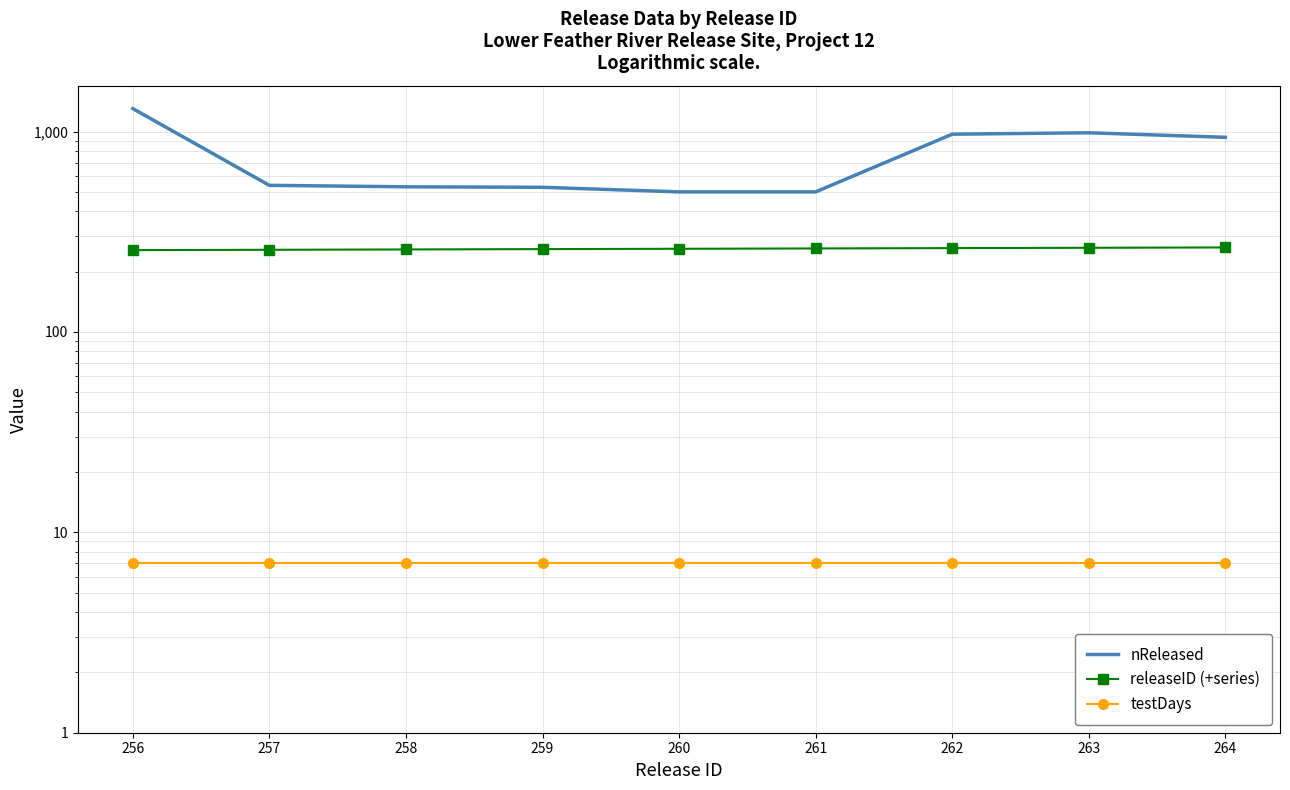

How many releaseID (+series) values are between 258 and 262?

5